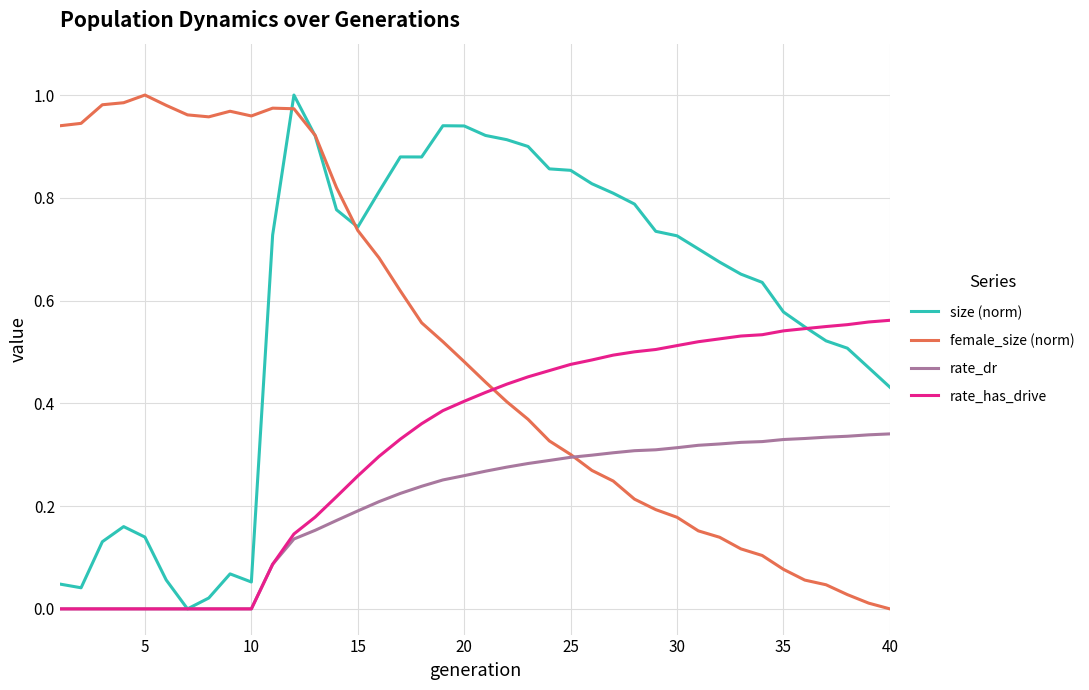

Rank the series by their average value, from highest to lowest.

size (norm), female_size (norm), rate_has_drive, rate_dr